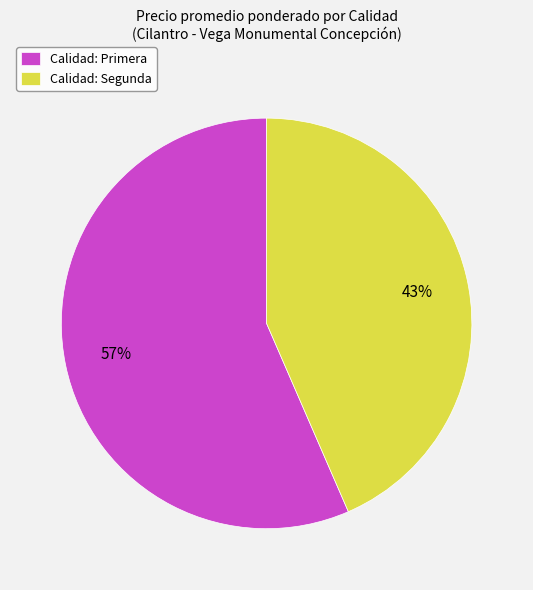

Is it true that Calidad: Segunda is 43% of the pie?

True